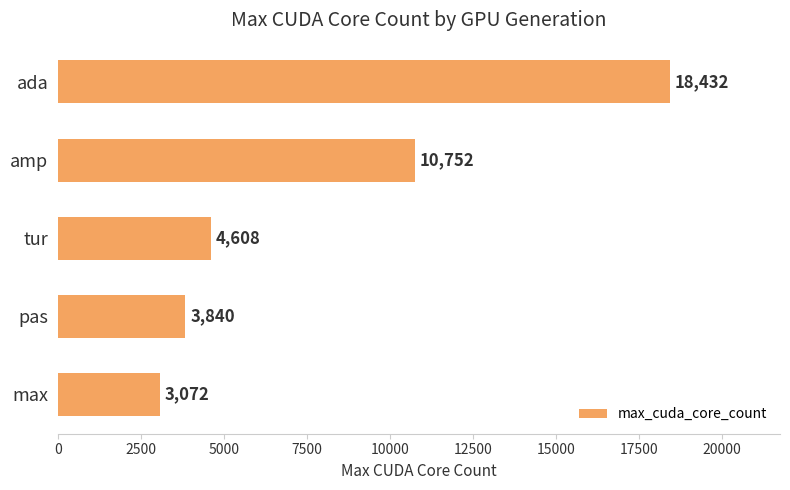

What is the smallest value displayed?

3072